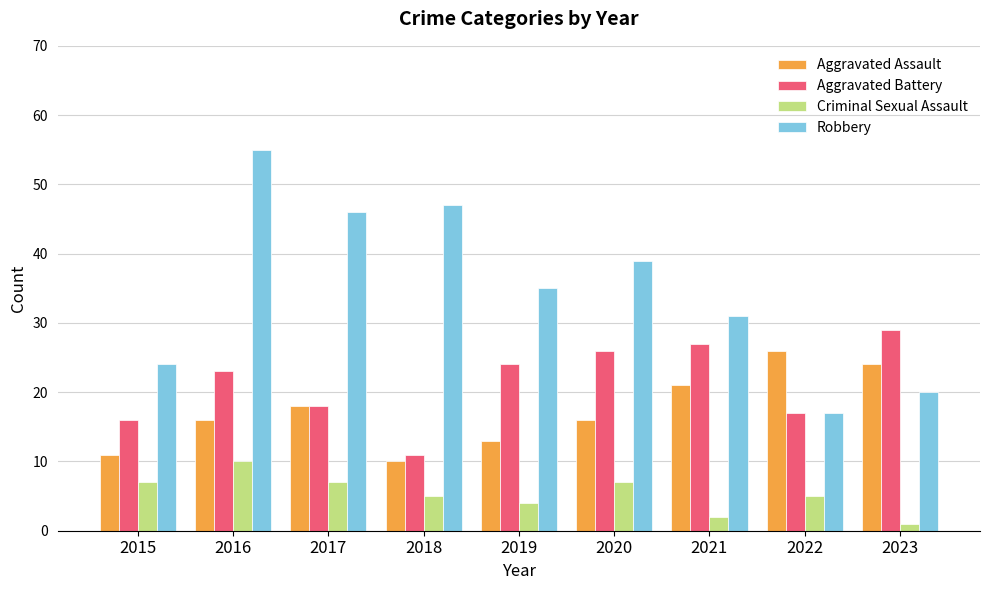

What is the minimum value shown in the chart?

1